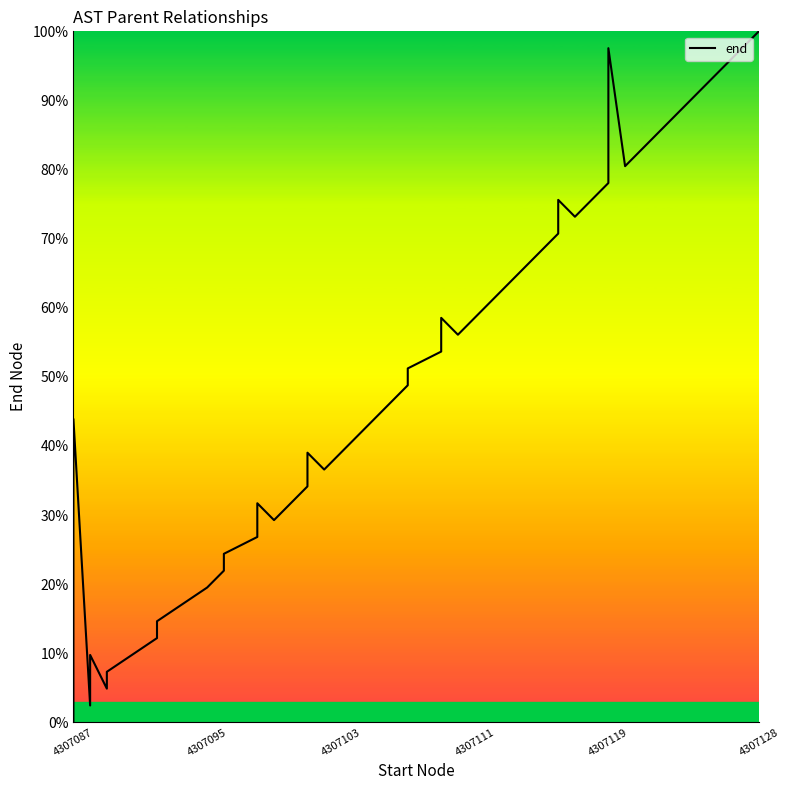

Does the chart have visible grid lines?

No